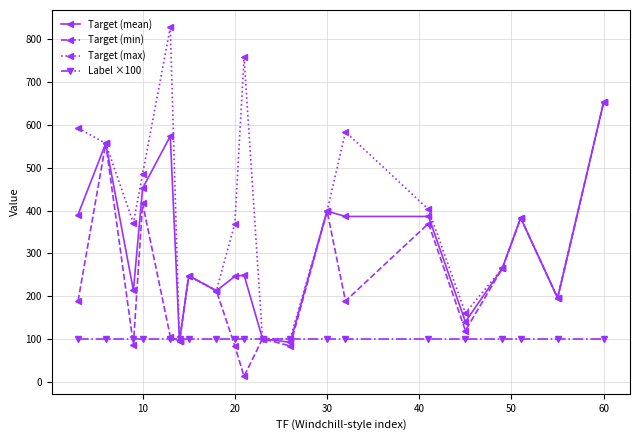

How many data points in Target (mean) are less than 265?

10